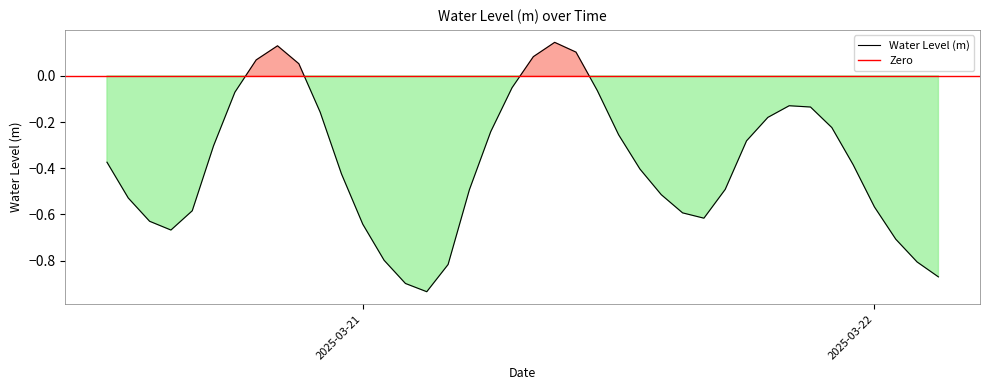

What is the difference between the values at 2025-03-20 15:00:00 and 2025-03-20 23:00:00?

0.2